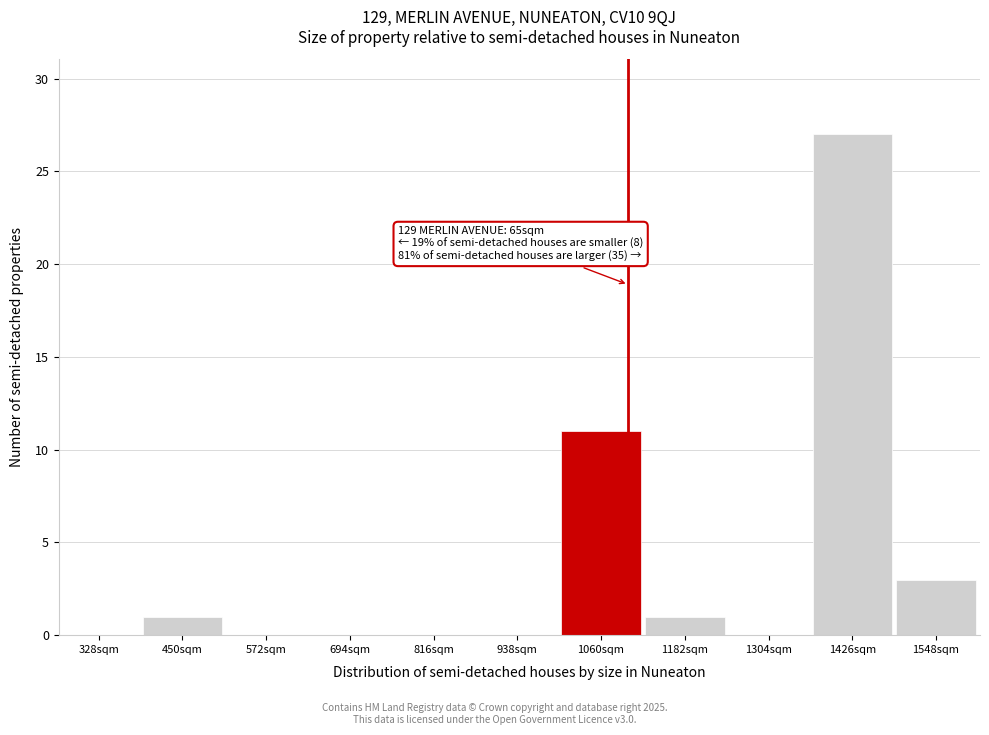

Reading right to left, transcribe all the data shown in this chart.

1548sqm=3	1426sqm=27	1304sqm=0	1182sqm=1	1060sqm=11	938sqm=0	816sqm=0	694sqm=0	572sqm=0	450sqm=1	328sqm=0